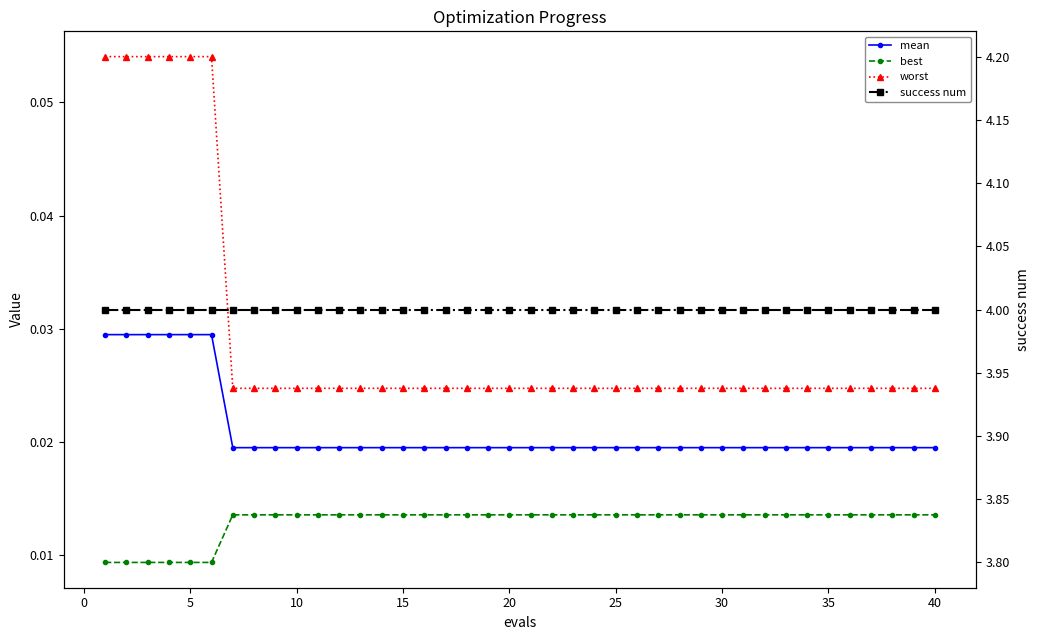

Which series has the largest range (max minus min)?

worst